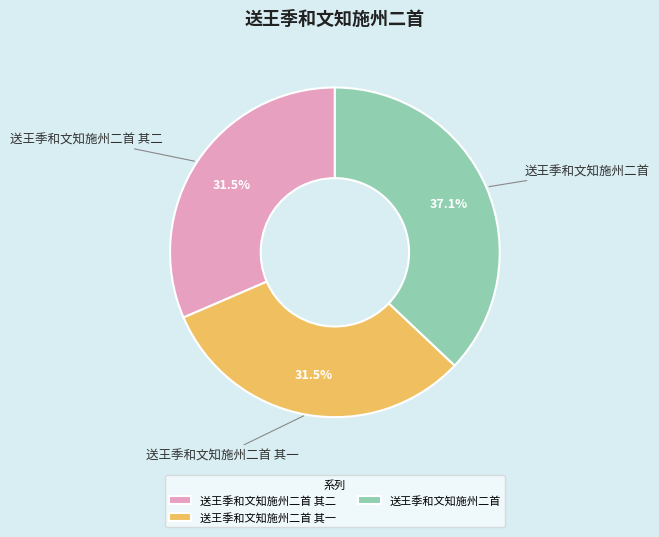

Is it true that 送王季和文知施州二首 is 42% of the pie?

False